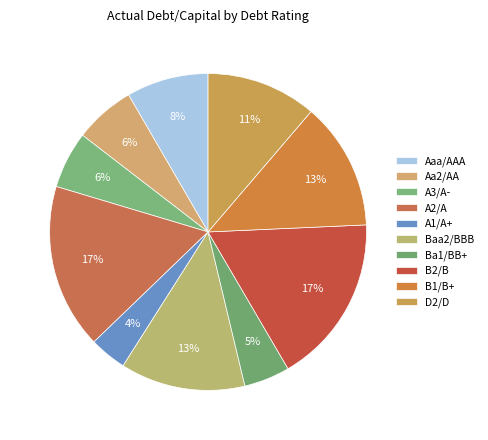

How many segments does this pie chart have?

10